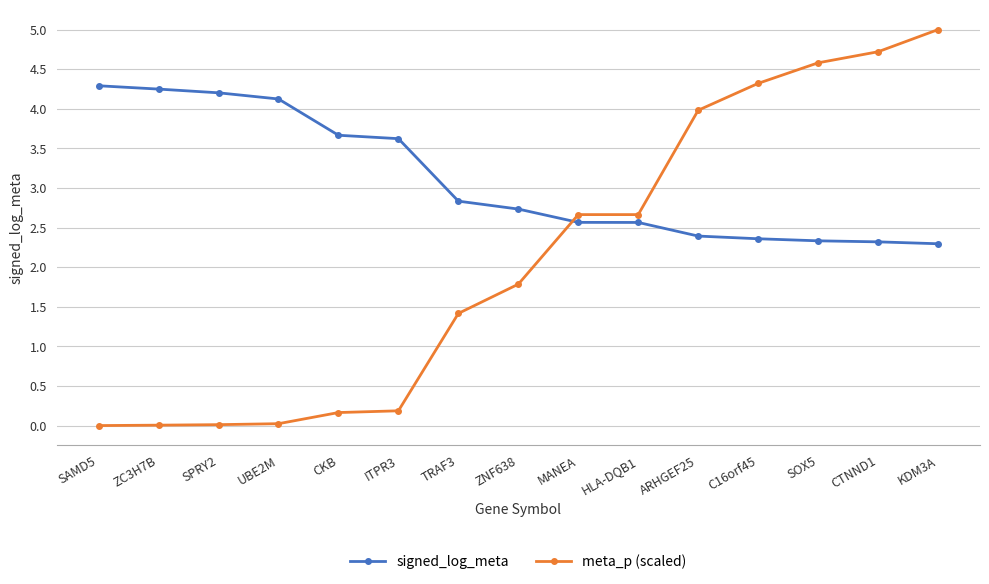

What is the average value of the signed_log_meta series?

3.1